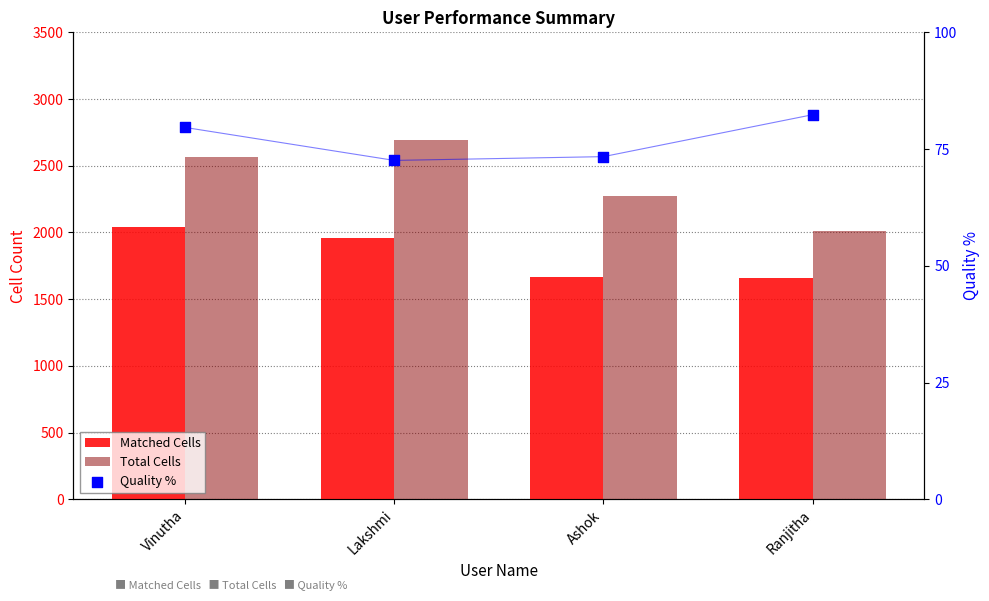

At which category is the sum across all series the highest?

Lakshmi